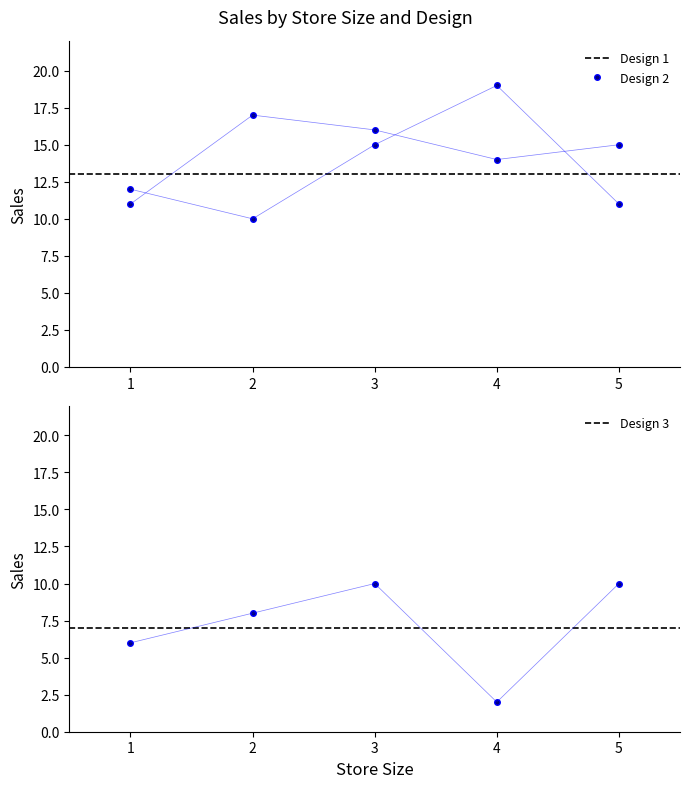

True or false: Design 2 and Design 3 intersect in this chart.

False